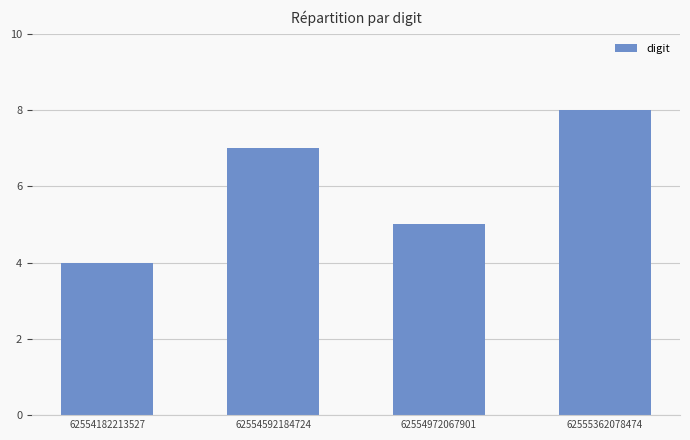

How many values are below 7?

2